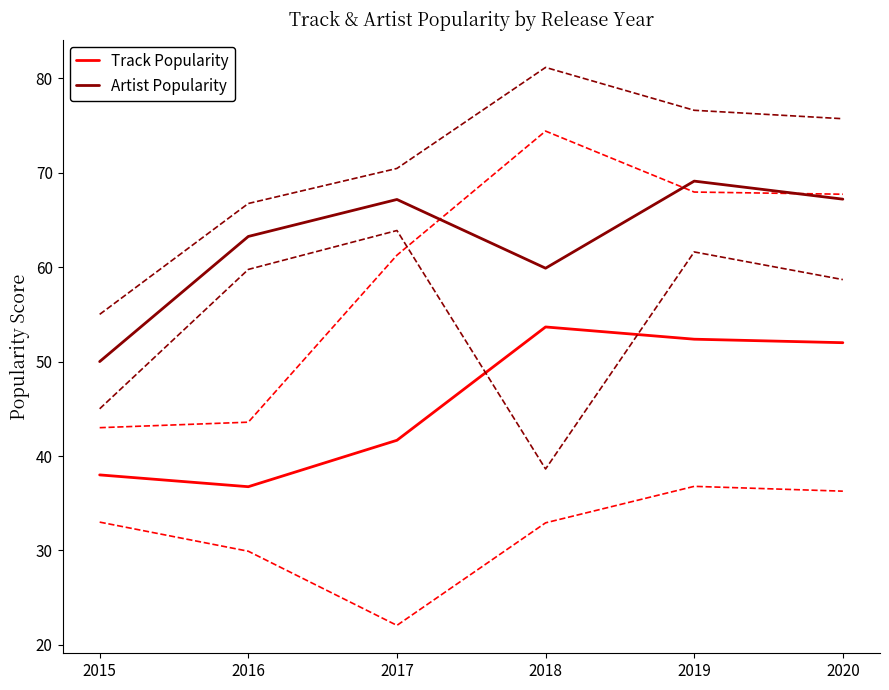

Is it true that Track Popularity equals 52.0 at 2020?

True